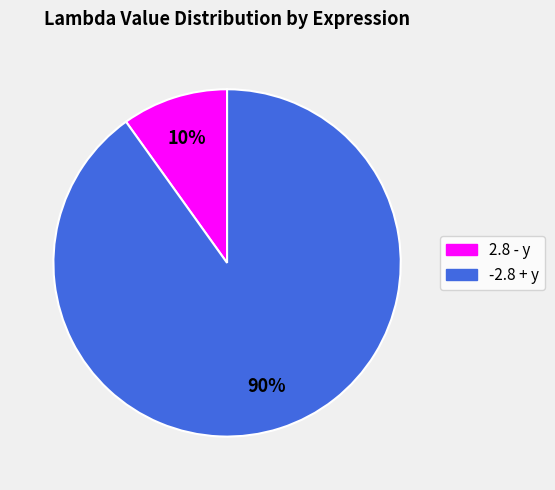

Combined, do -2.8 + y and 2.8 - y account for over 50%?

Yes